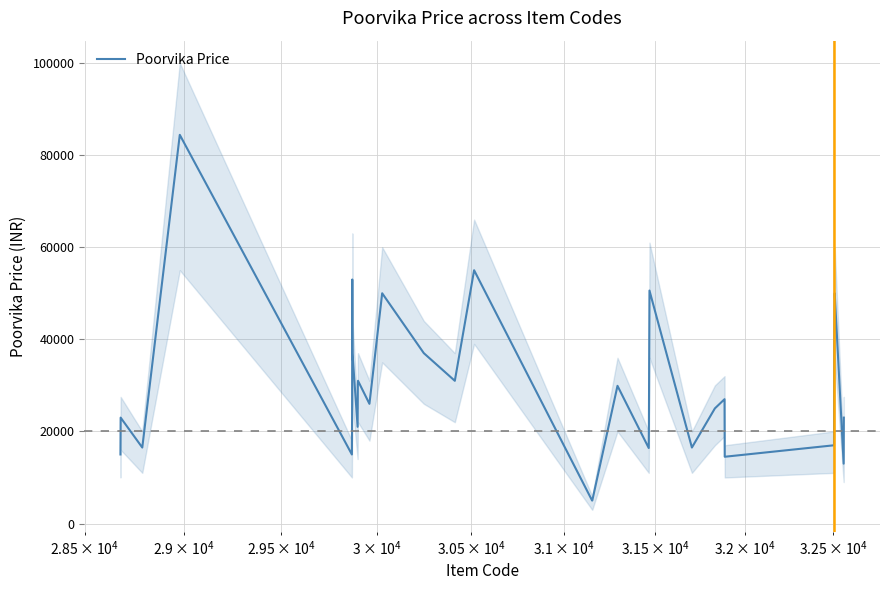

What is the lowest value of the Poorvika Price series?

4995